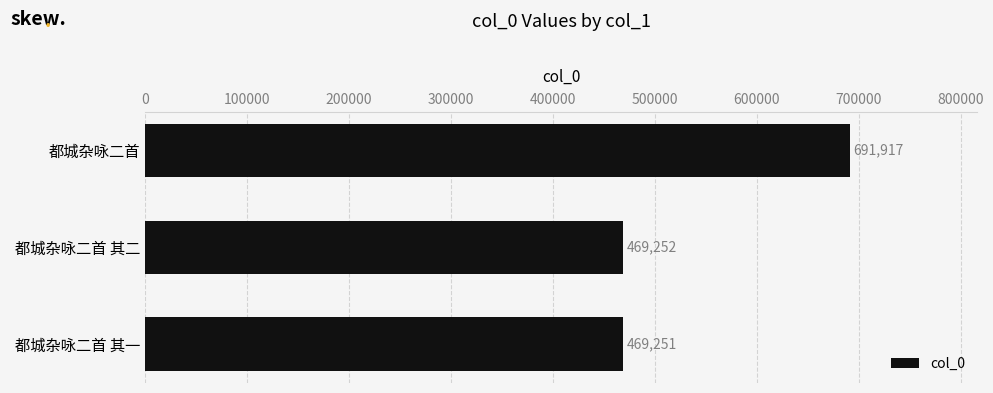

Rank the categories by value from highest to lowest.

都城杂咏二首, 都城杂咏二首 其二, 都城杂咏二首 其一